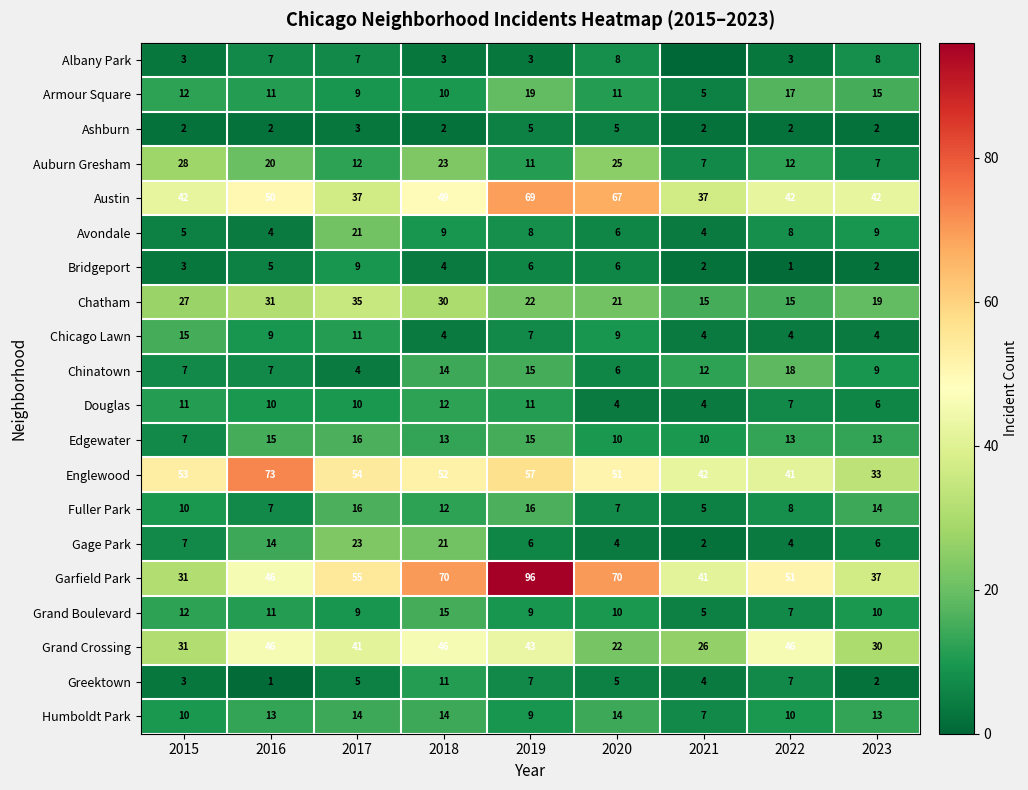

What is the sum of all Chinatown values?

92